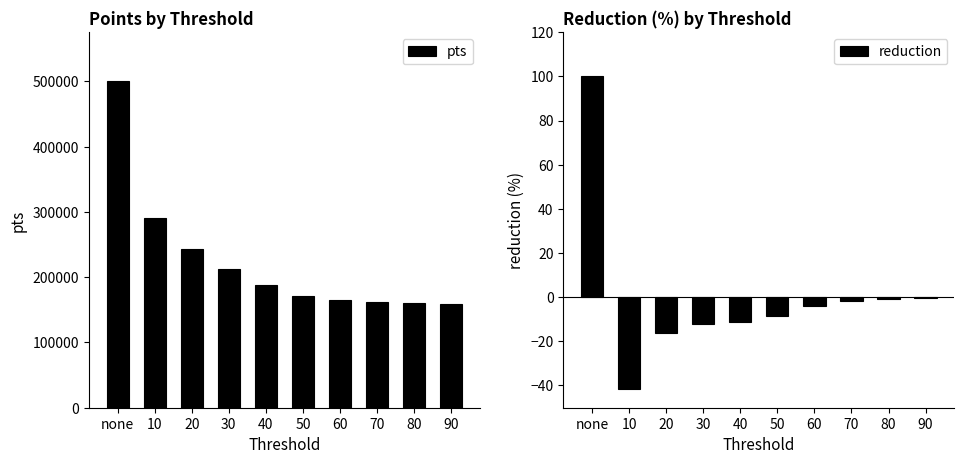

List the labels in order of pts value, smallest first.

90, 80, 70, 60, 50, 40, 30, 20, 10, none